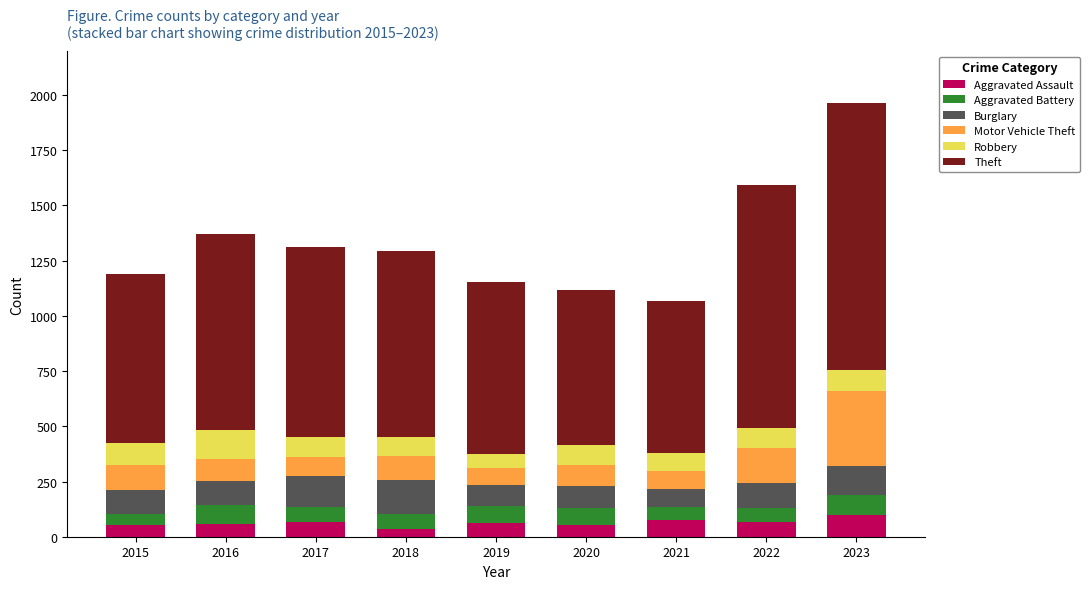

What is the maximum value for Aggravated Assault?

98